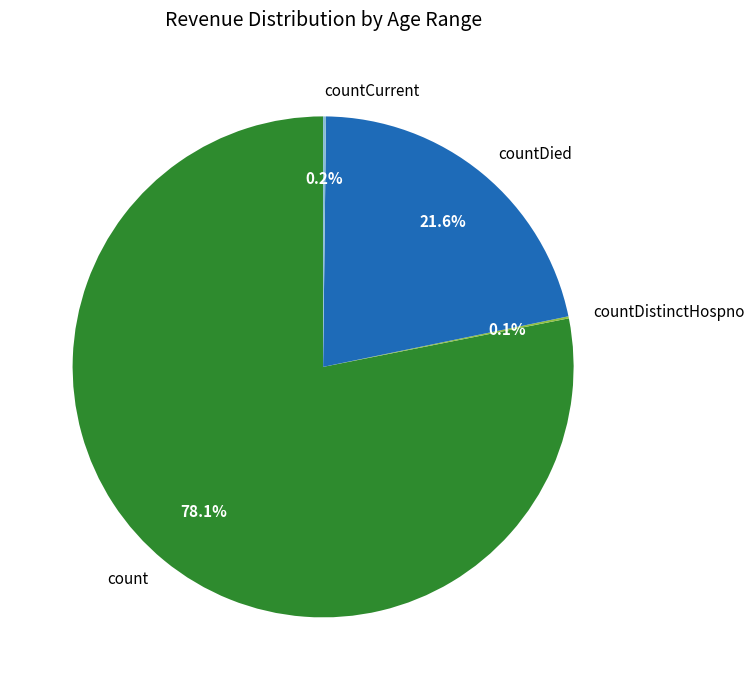

What is the largest slice in the pie chart?

count